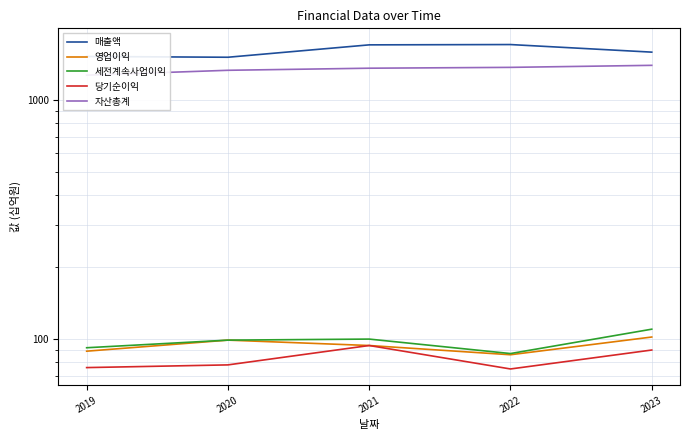

What is the difference between the maximum and minimum values in the 영업이익 series?

16